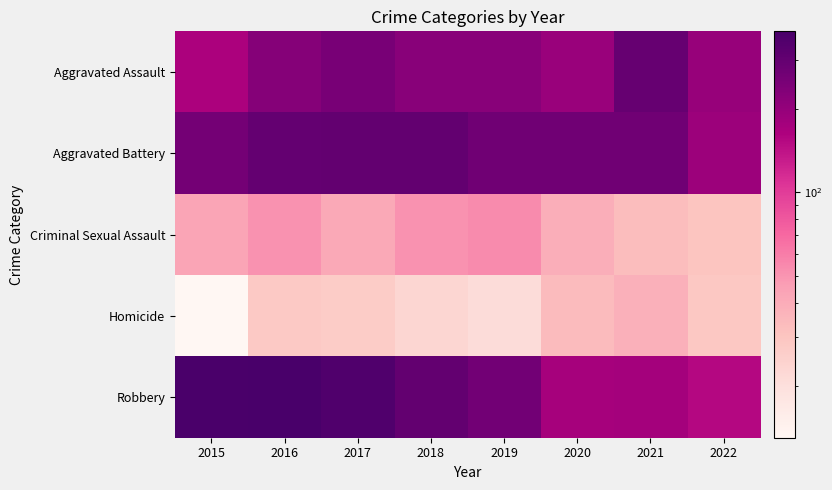

At how many categories does at least one series exceed 313?

3